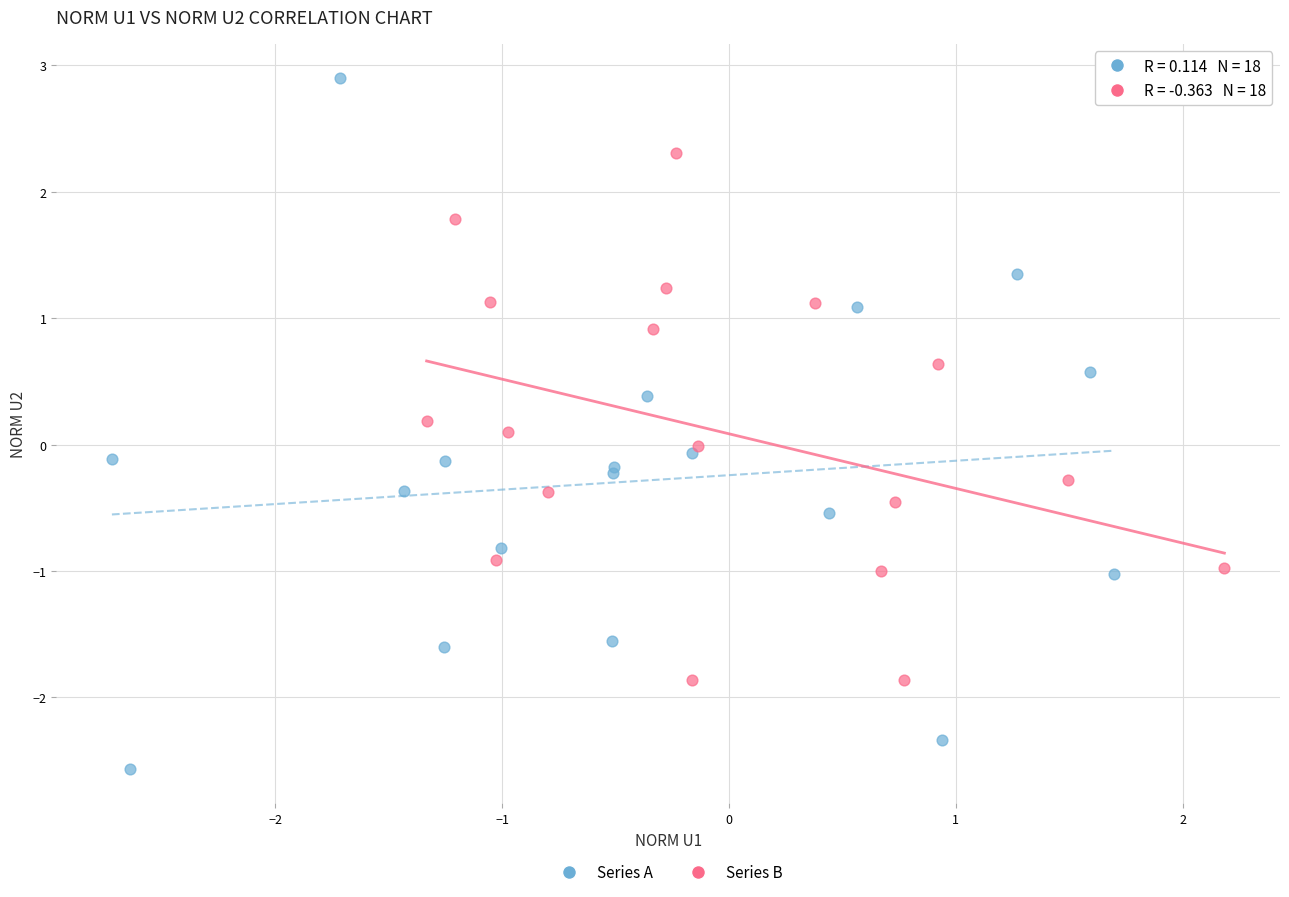

What are all the series names shown in the legend?

Series A, Series B